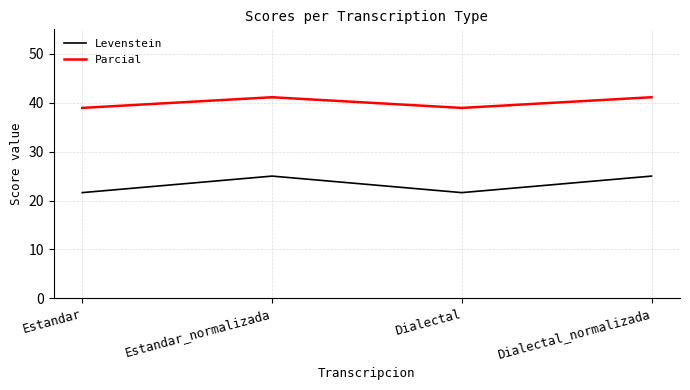

Which series has the widest spread of values?

Levenstein